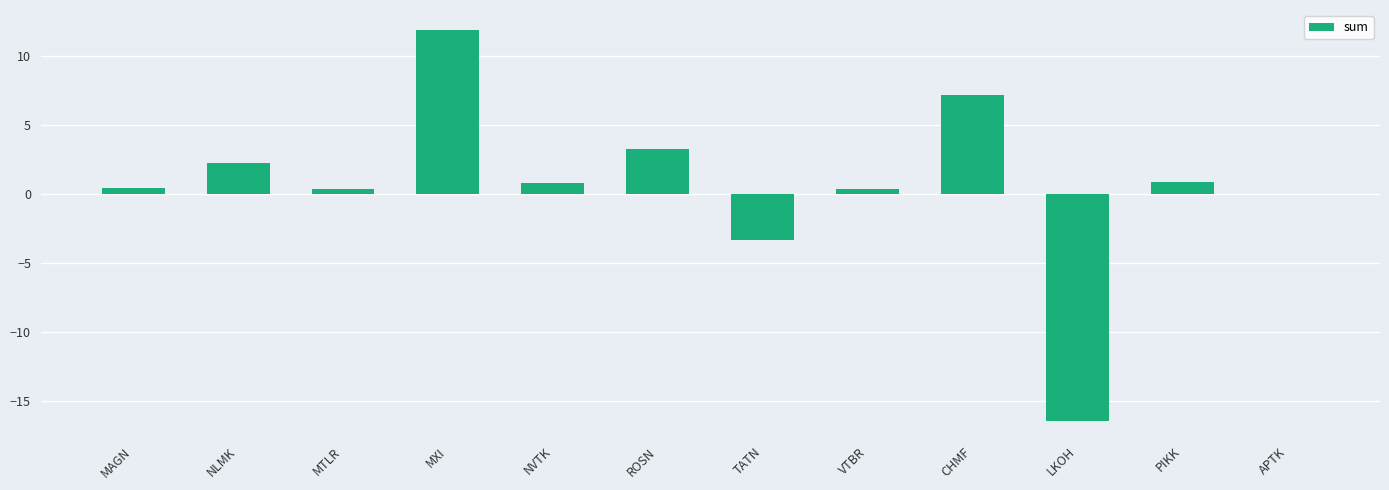

Is it true that the value at TATN is -3.3?

True